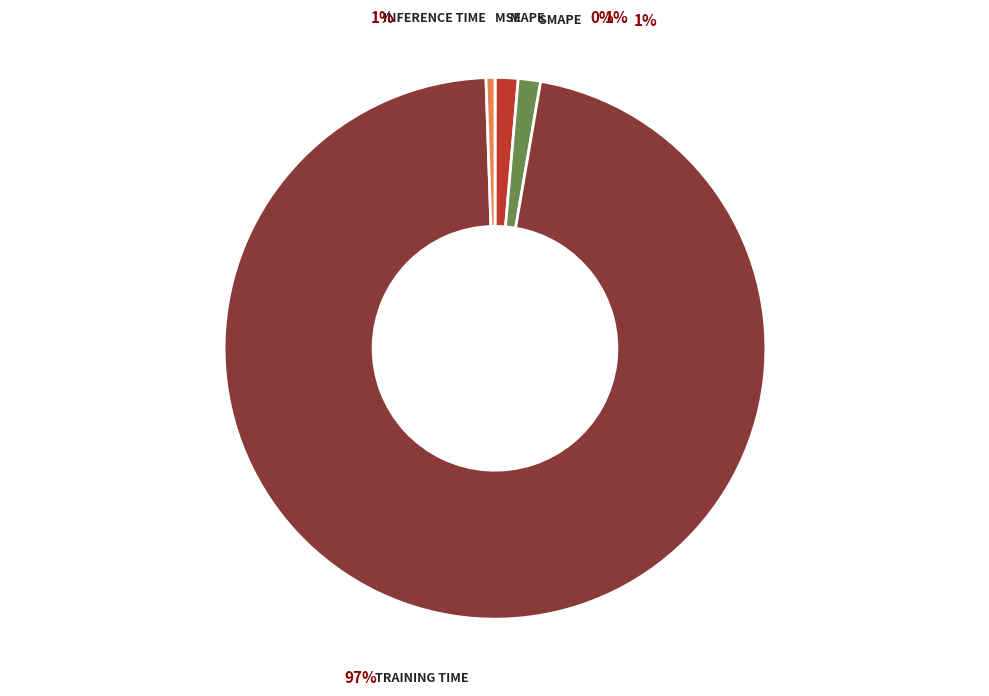

What percentage is NOT represented by SMAPE?

98.7%